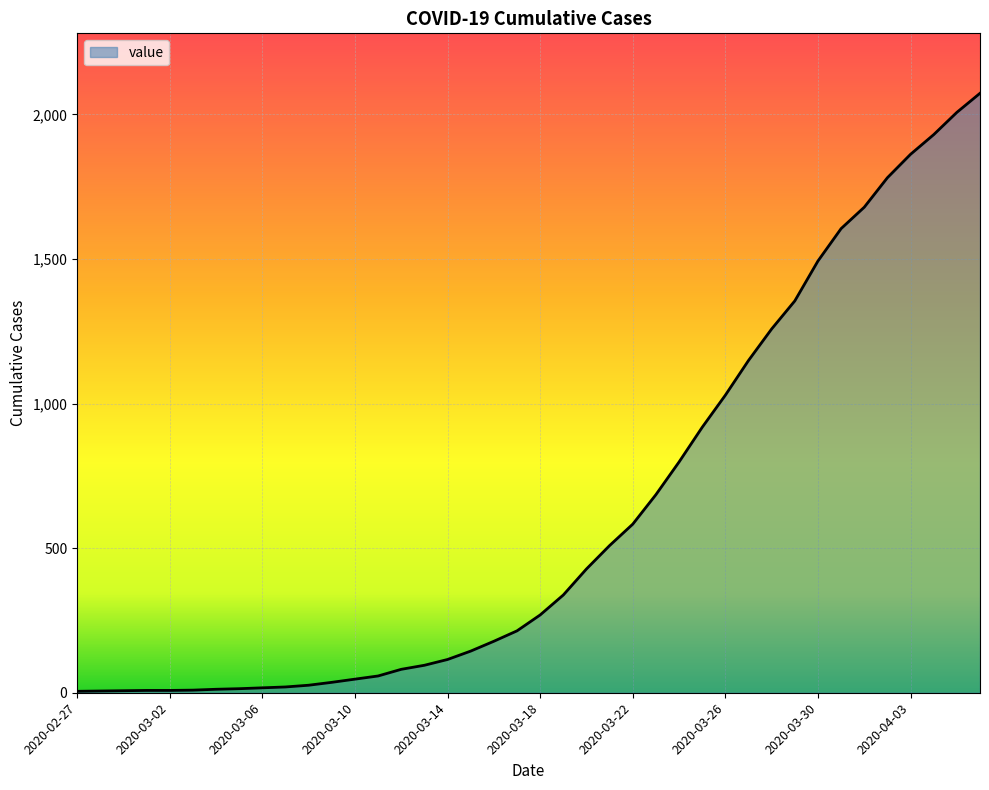

What is the greatest value displayed?

2073